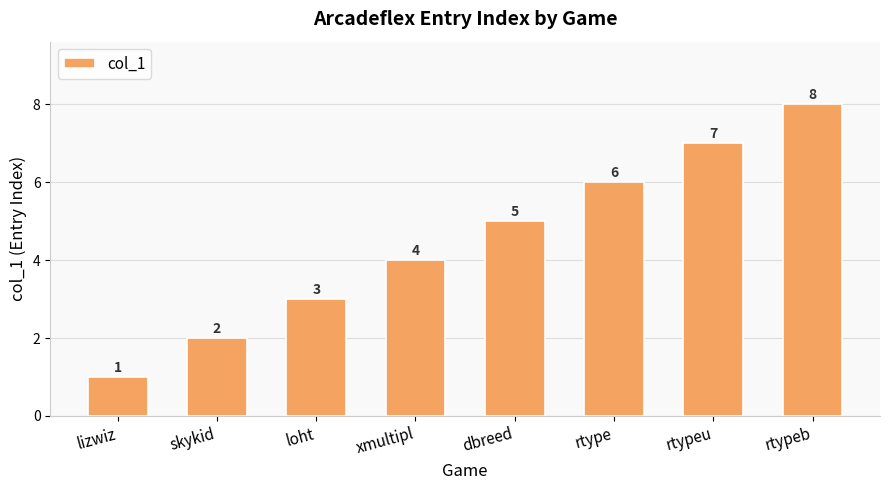

What is the change in value from lizwiz to xmultipl?

+3